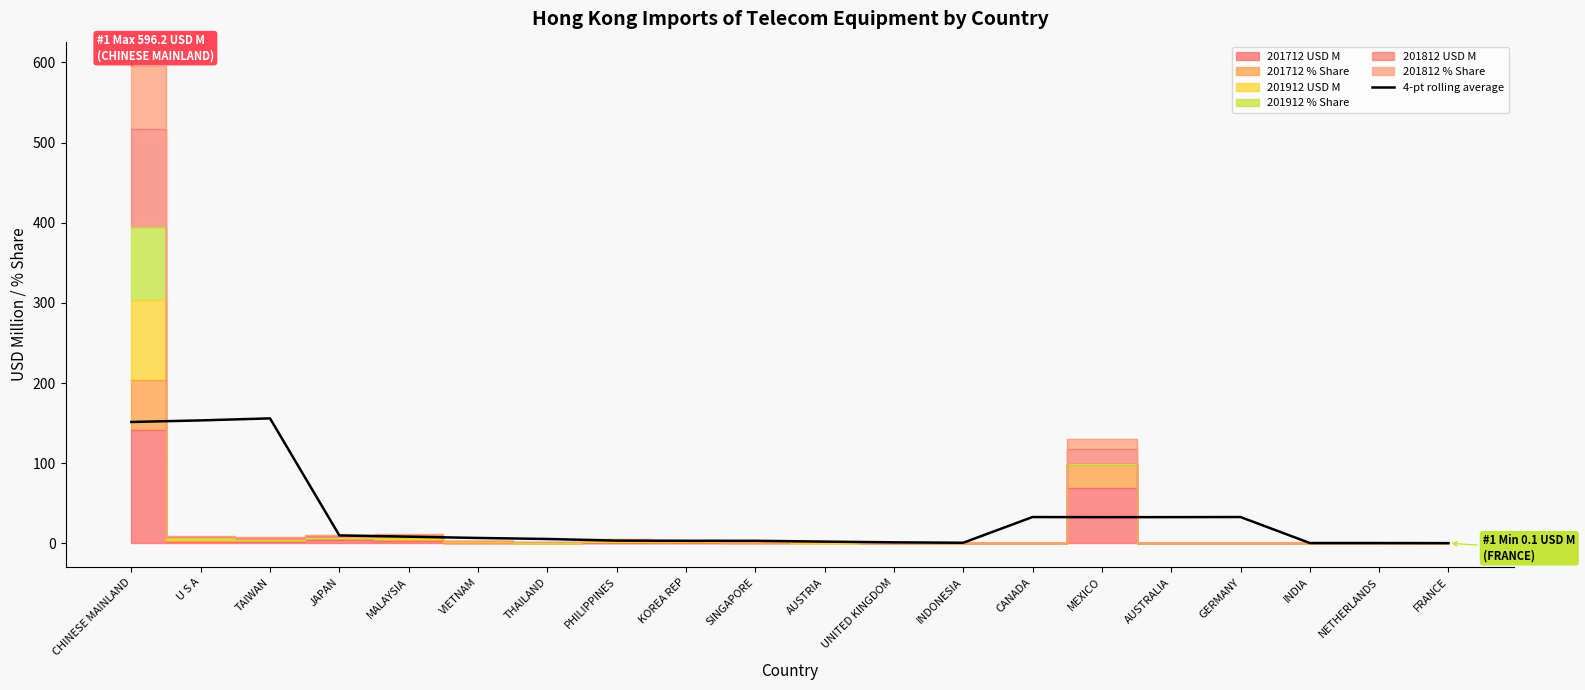

At which label is the value closest to 78?

GERMANY